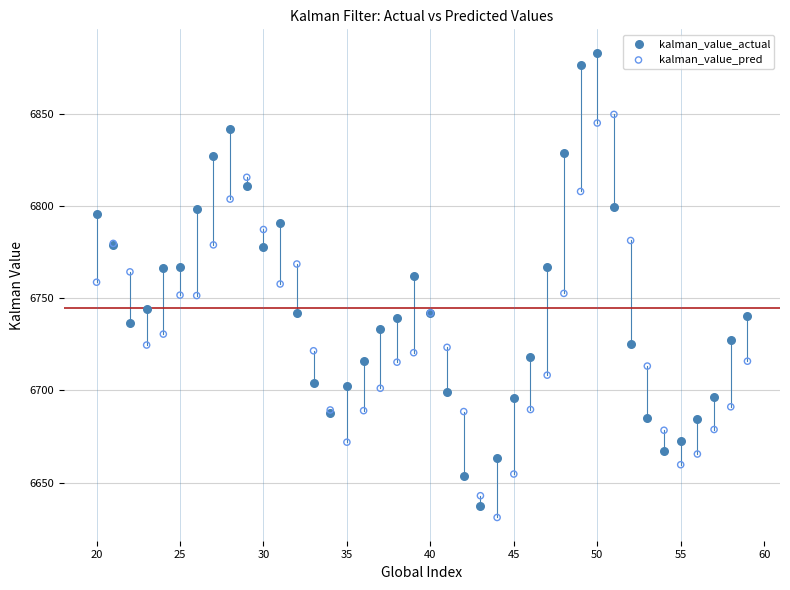

What are all the series names shown in the legend?

kalman_value_actual, kalman_value_pred